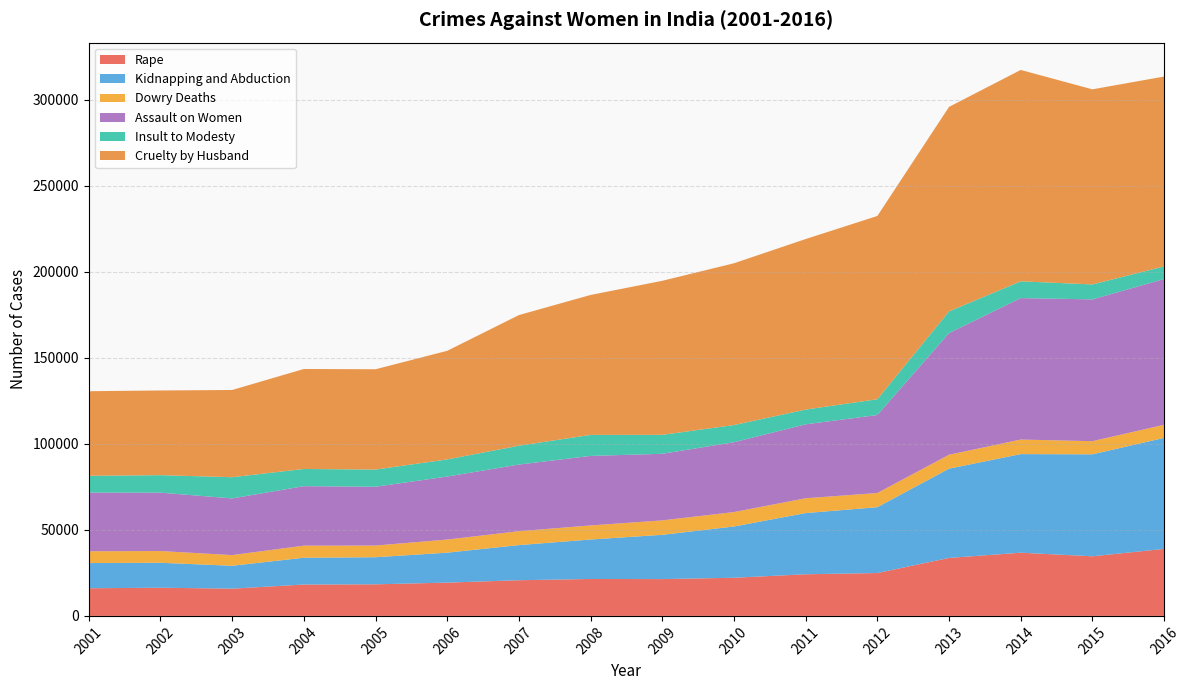

Reading left to right, extract all data points from this chart.

Rape: 16075	16373	15847	18233	18359	19348	20737	21467	21397	22172	24206	24923	33707	36735	34651	38947
Kidnapping and Abduction: 14645	14506	13296	15578	15750	17414	20416	22939	25741	29795	35565	38262	51881	57311	59277	64519
Dowry Deaths: 6851	6822	6208	7026	6787	7618	8093	8172	8383	8391	8618	8233	8083	8455	7634	7621
Assault on Women: 34124	33943	32939	34567	34175	36617	38734	40413	38711	40613	42968	45351	70739	82235	82422	84746
Insult to Modesty: 9746	10155	12325	10001	9984	9966	10950	12214	11009	9961	8570	9173	12589	9735	8685	7305
Cruelty by Husband: 49170	49237	50703	58121	58319	63128	75930	81344	89546	94041	99135	106527	118866	122877	113403	110378